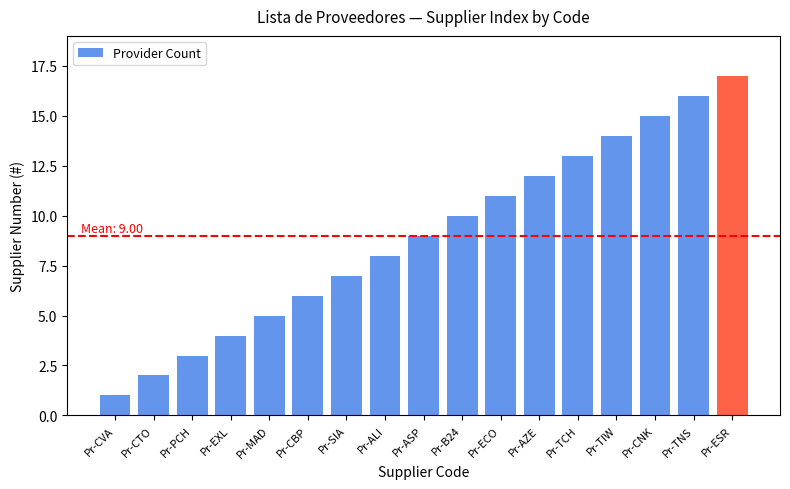

Where is the data nearest to the value 9?

Pr-ASP